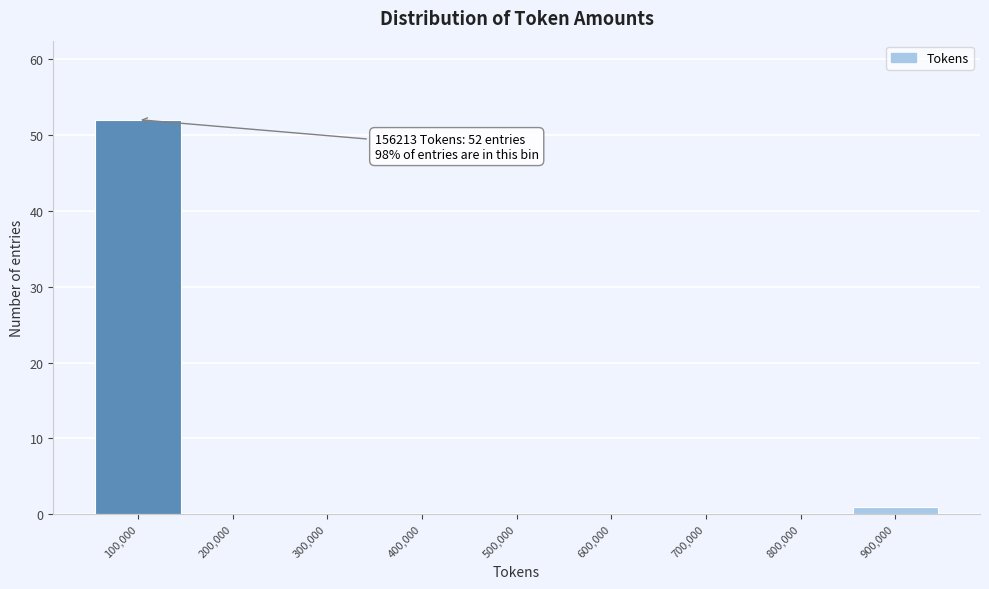

Reading left to right, what are all the values shown in this chart?

100,000=52	200,000=0	300,000=0	400,000=0	500,000=0	600,000=0	700,000=0	800,000=0	900,000=1